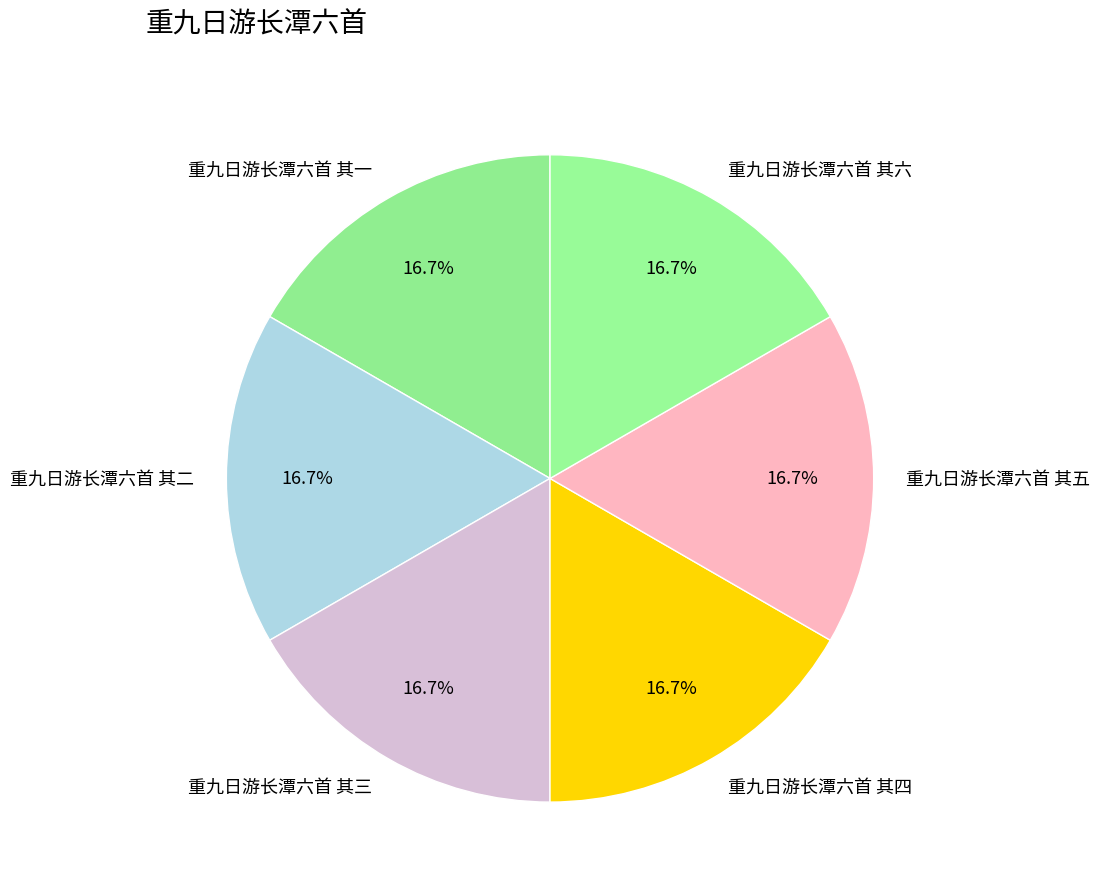

The 重九日游长潭六首 其五 slice represents 31% of the pie. True or false?

False